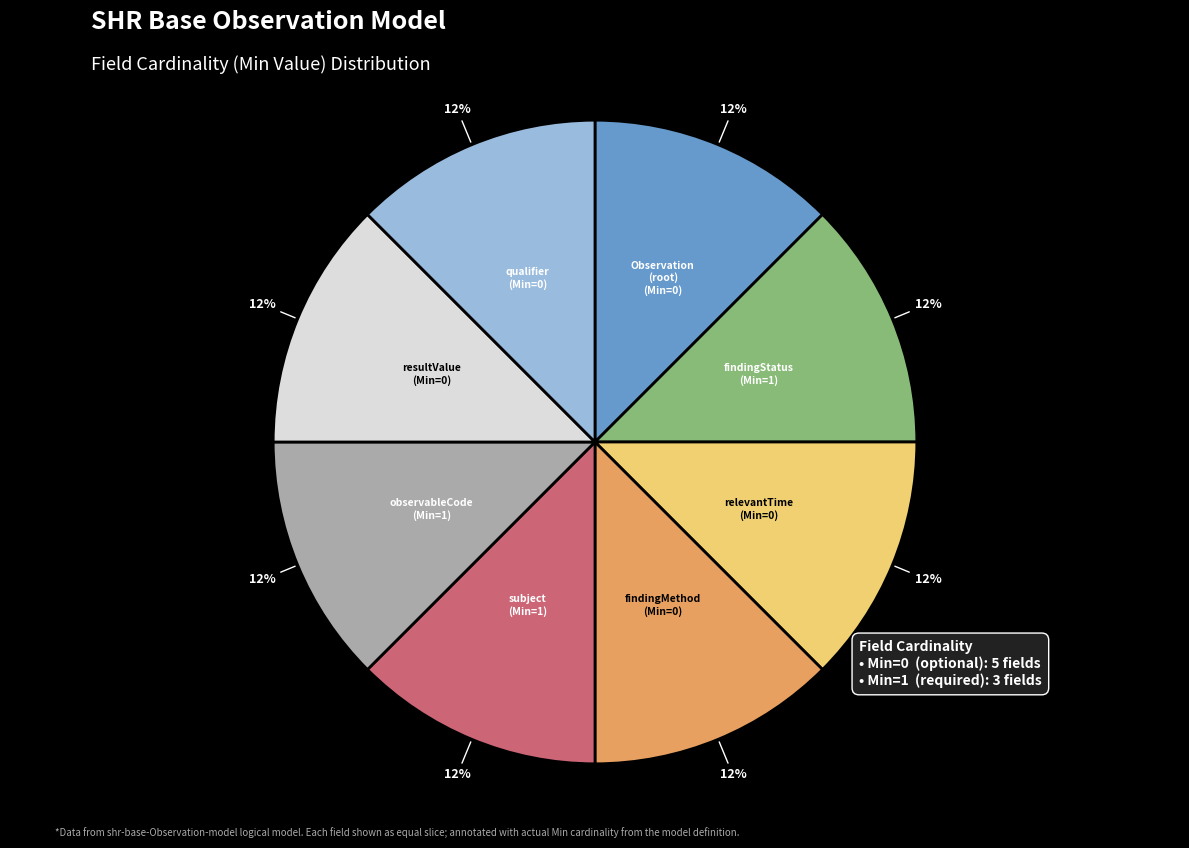

How many segments does this pie chart have?

8